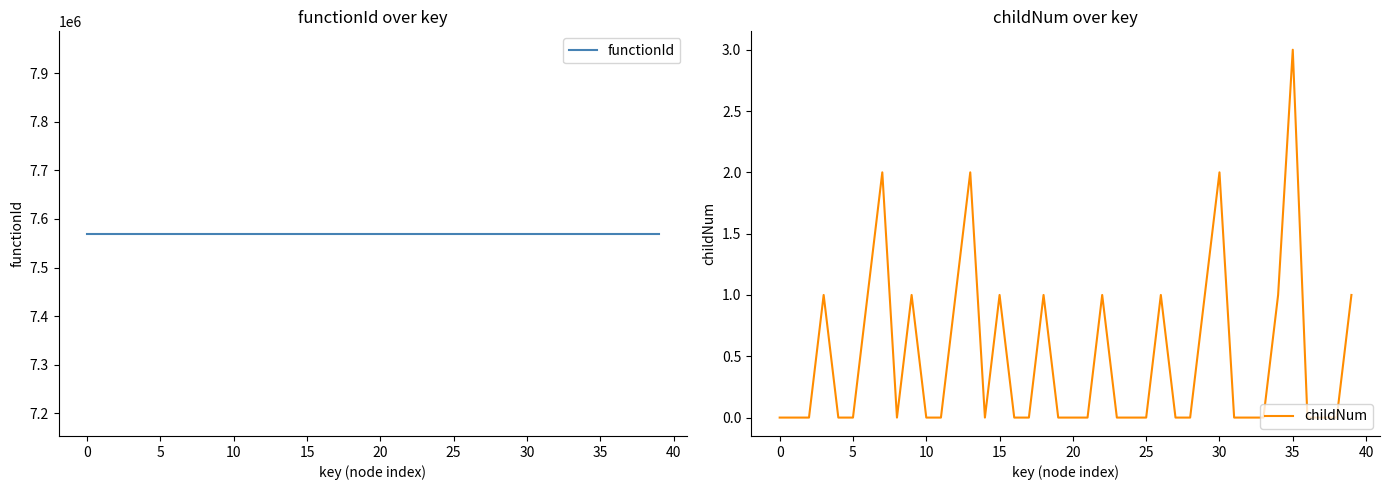

Does the chart have visible grid lines?

No